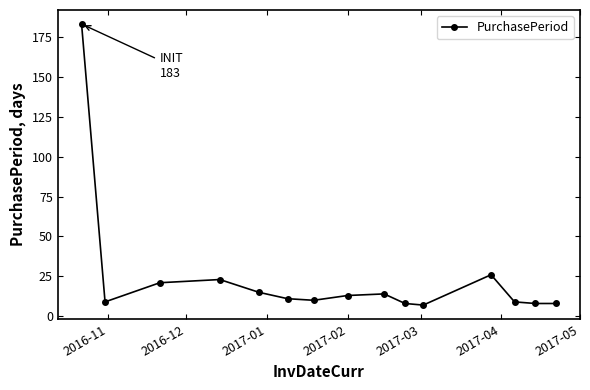

What is the maximum value shown in the chart?

183